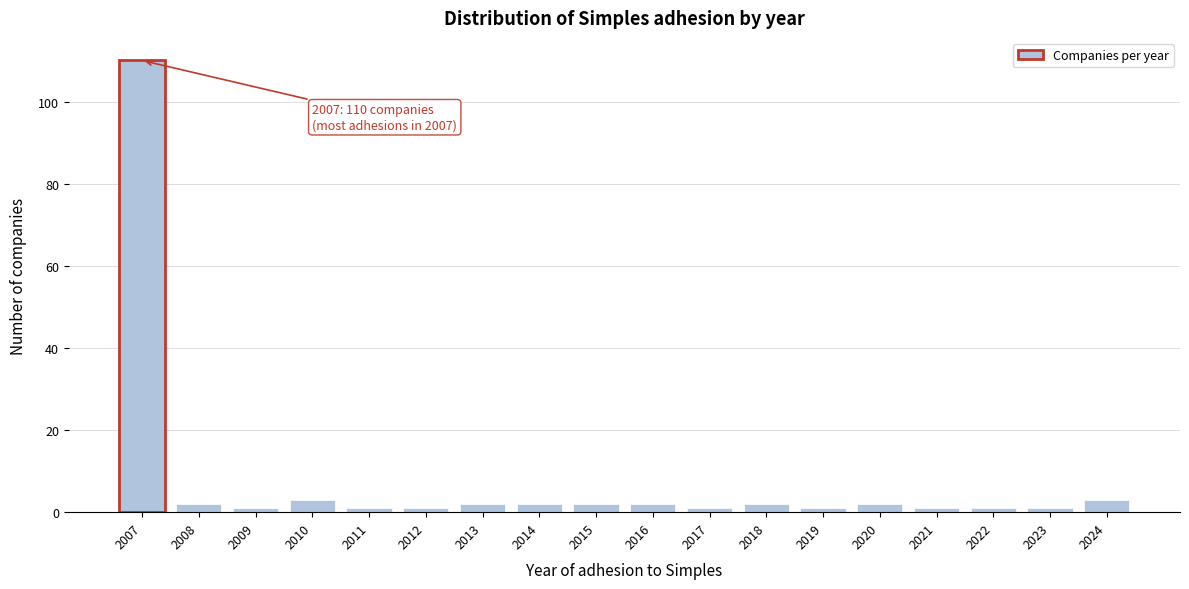

Reading right to left, list all the values displayed in this chart.

3	1	1	1	2	1	2	1	2	2	2	2	1	1	3	1	2	110